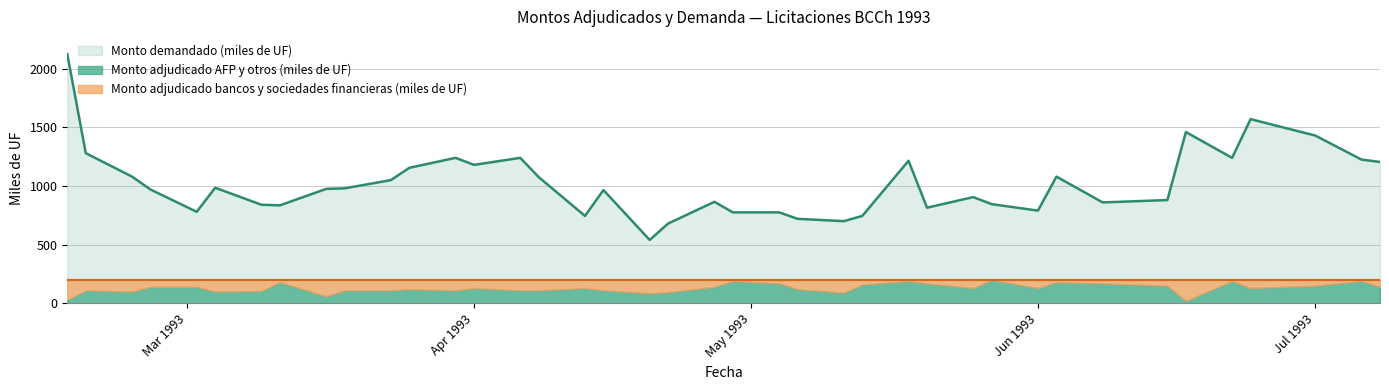

Which category has the lowest value in the Monto adjudicado AFP y otros (miles de UF) series?

17-06-1993